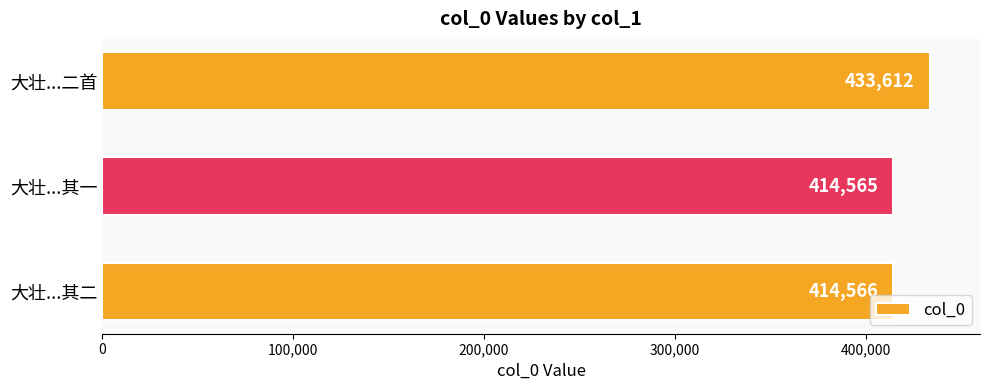

Where is the data nearest to the value 424088?

大壮...其二